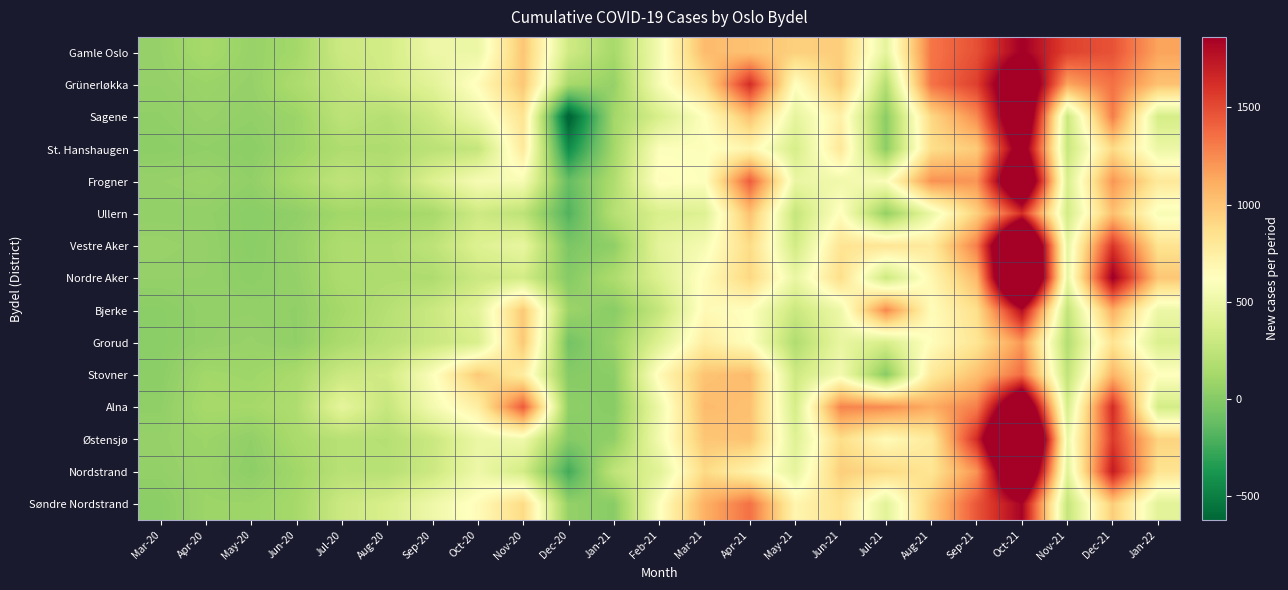

How many data points does each series have?

23